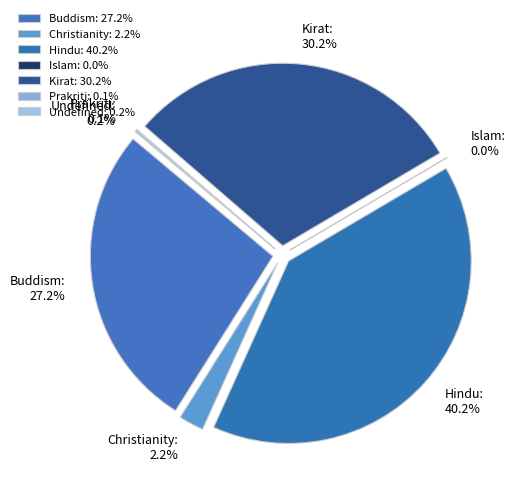

To the nearest percent, what is the average slice percentage?

14%